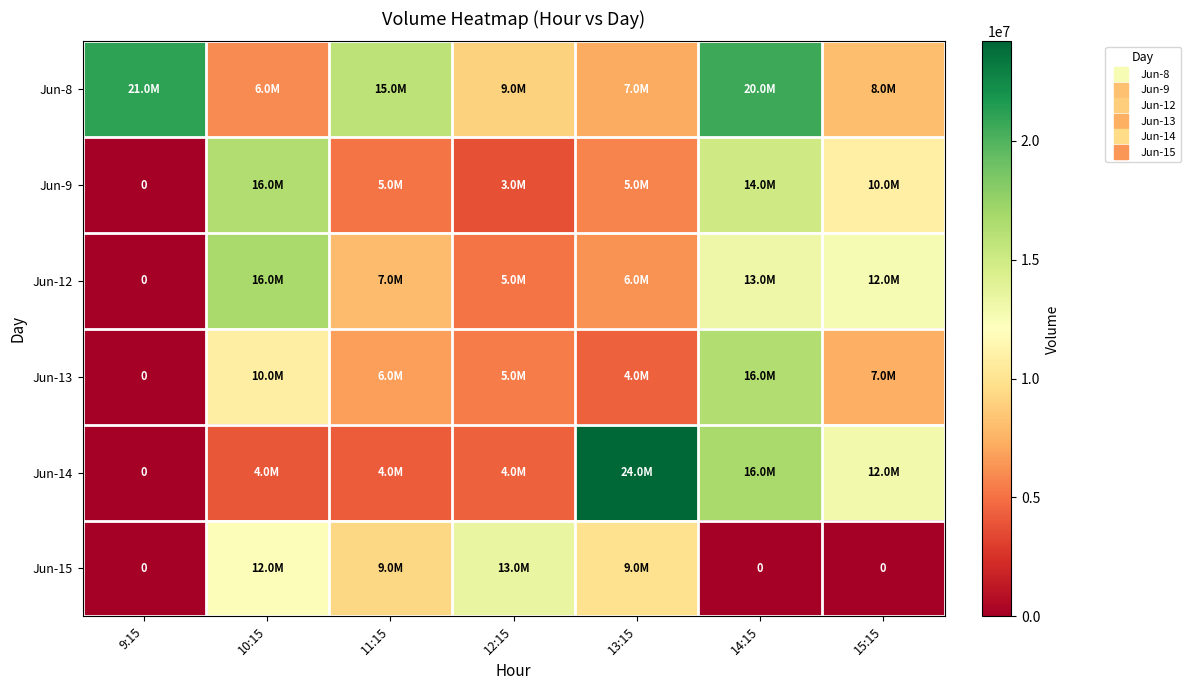

What is the difference between the highest and lowest values at 11:15?

11639768